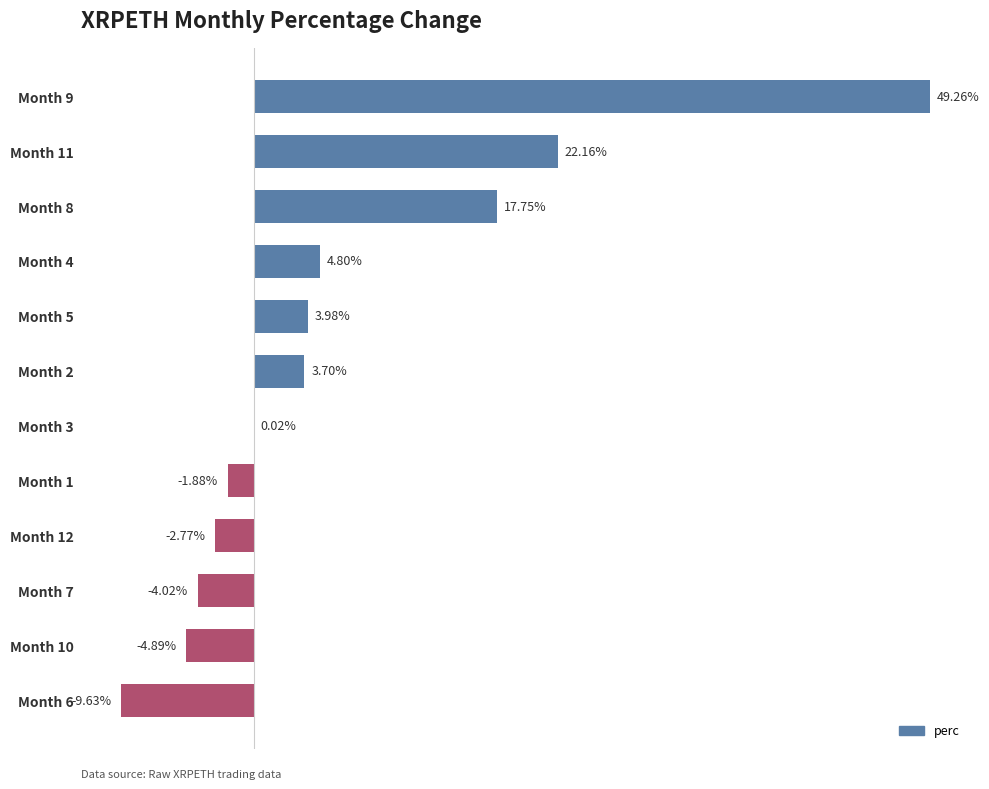

Which has a higher value, Month 9 or Month 6?

Month 9